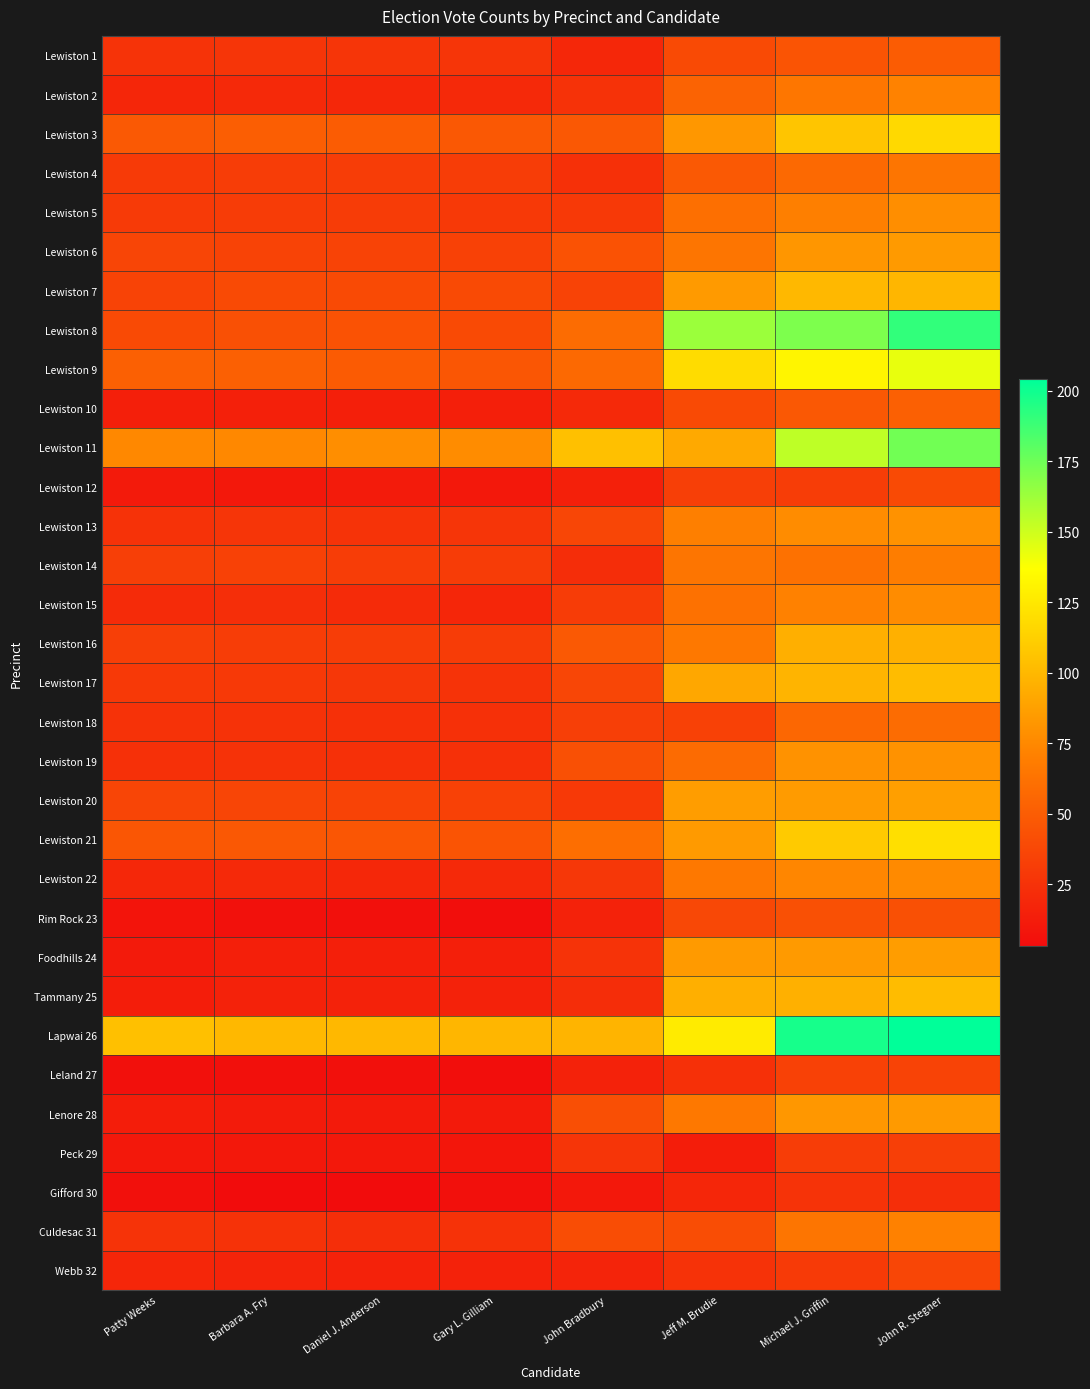

At how many categories does at least one series exceed 72?

8